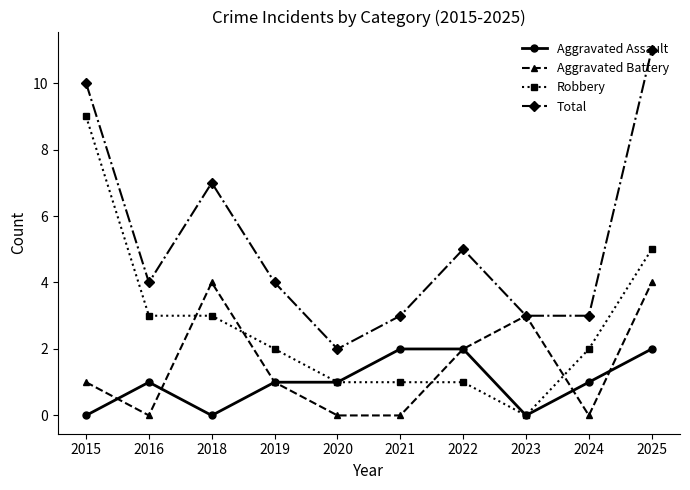

What is the spread (max minus min) of values at 2023?

3